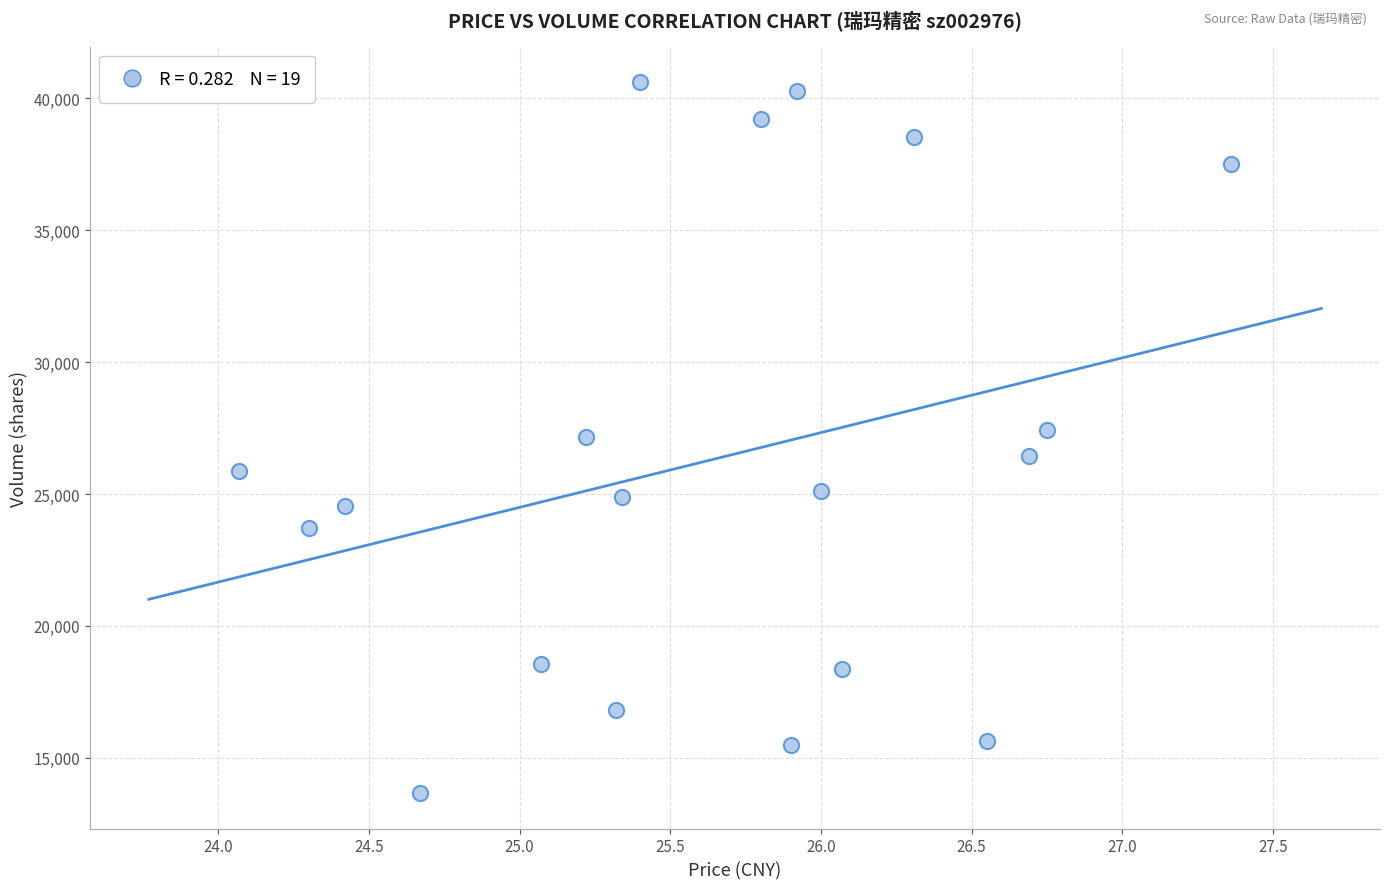

What is the range of Y values (max minus min)?

26946